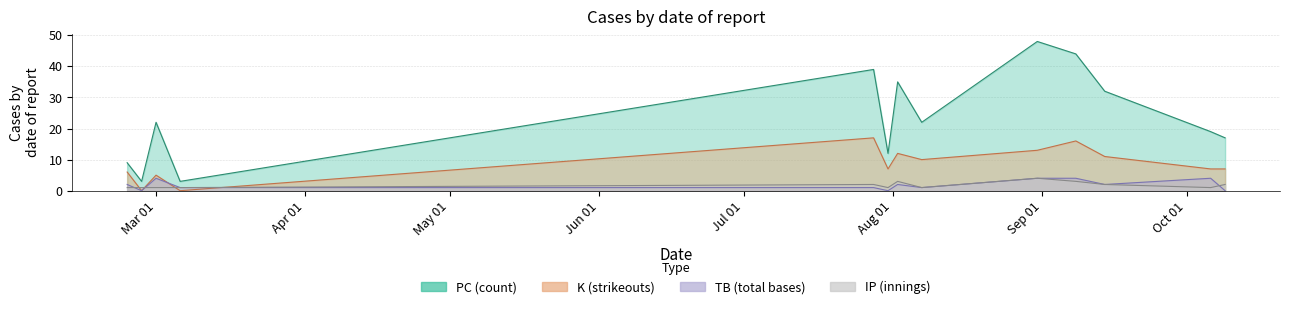

Read the PC value at 2024-03-06, to the nearest 5.

5